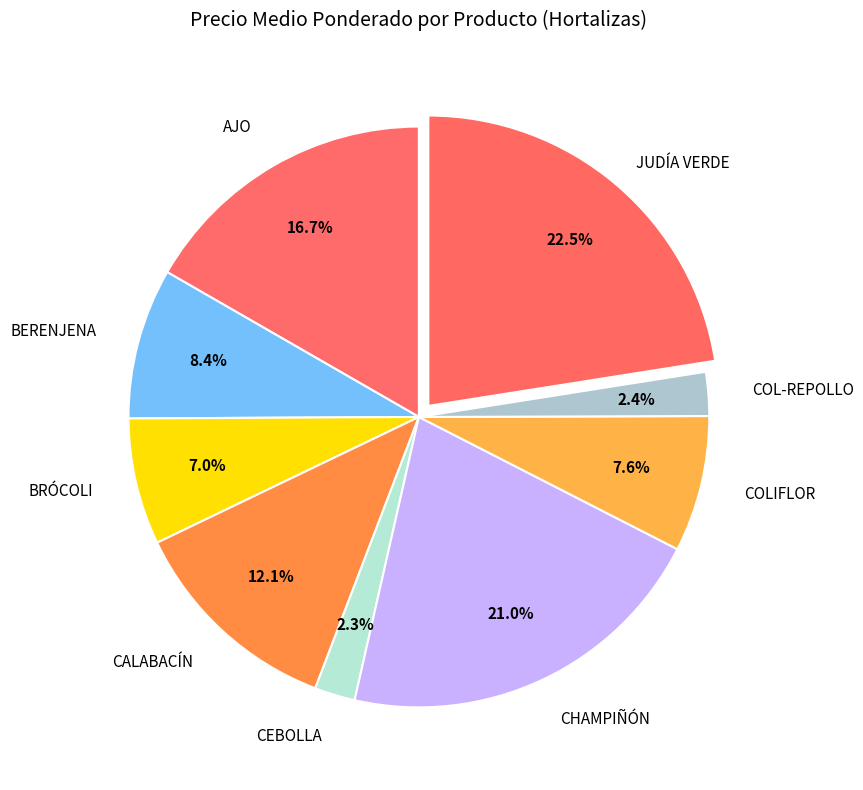

Count the number of slices in the pie.

9